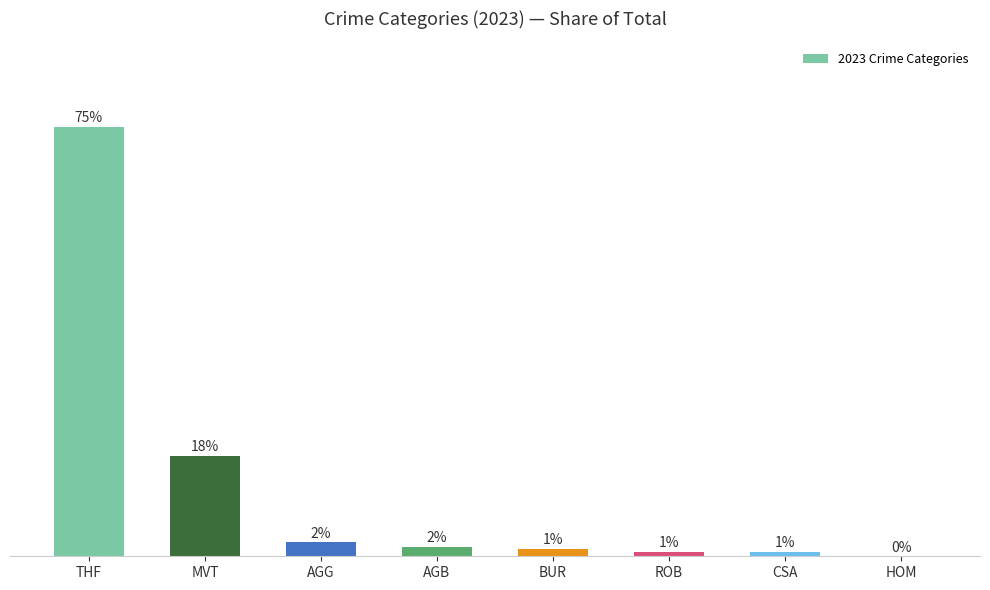

Which label corresponds to the smallest value in the chart?

HOM